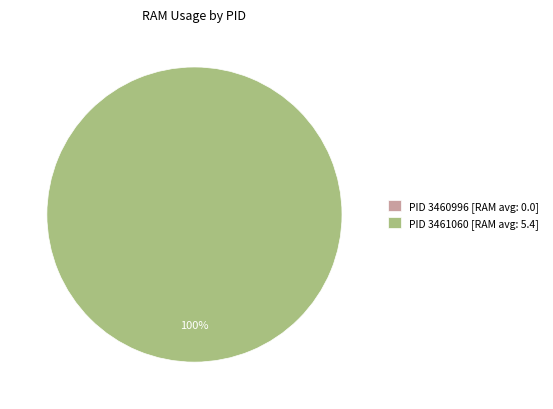

Combined, what portion of the pie is 3460996 and 3461060?

100.0%